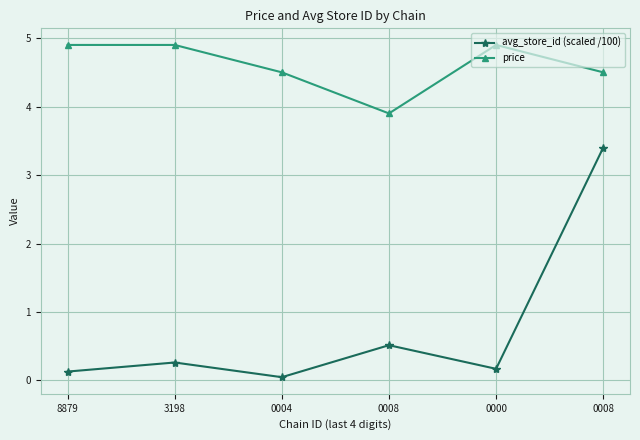

What is the minimum value for price?

3.9